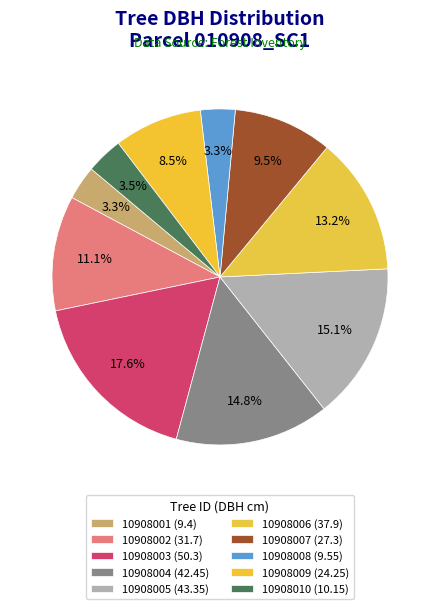

Is there a majority slice in this chart?

No